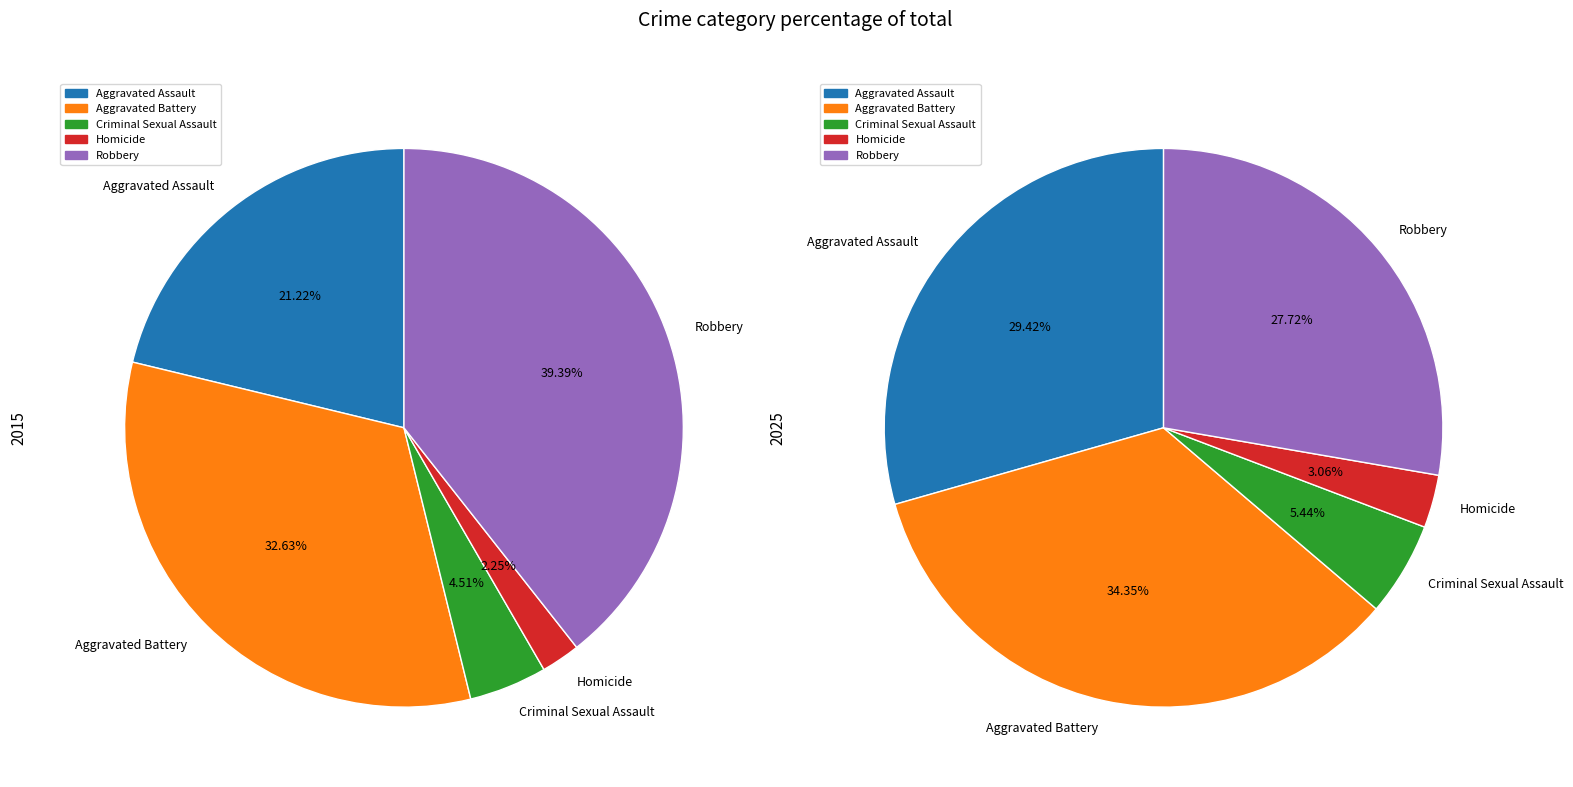

Count the number of slices in the pie.

5